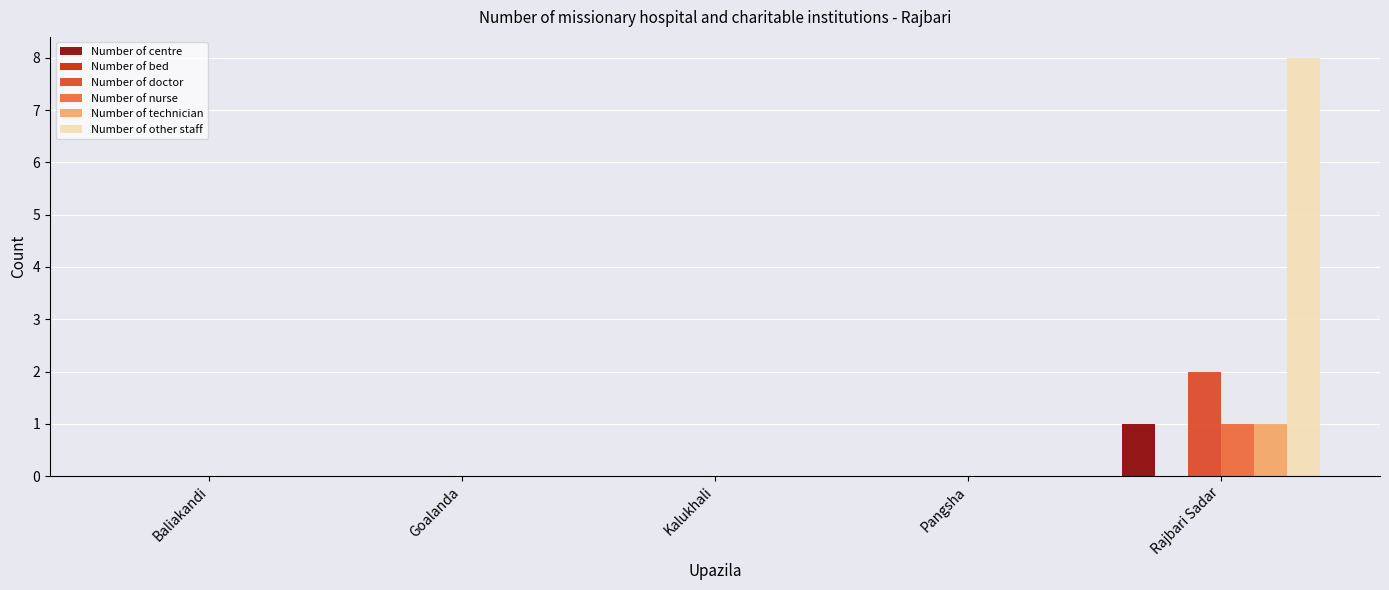

The value of Number of technician at Baliakandi is 0. True or false?

True